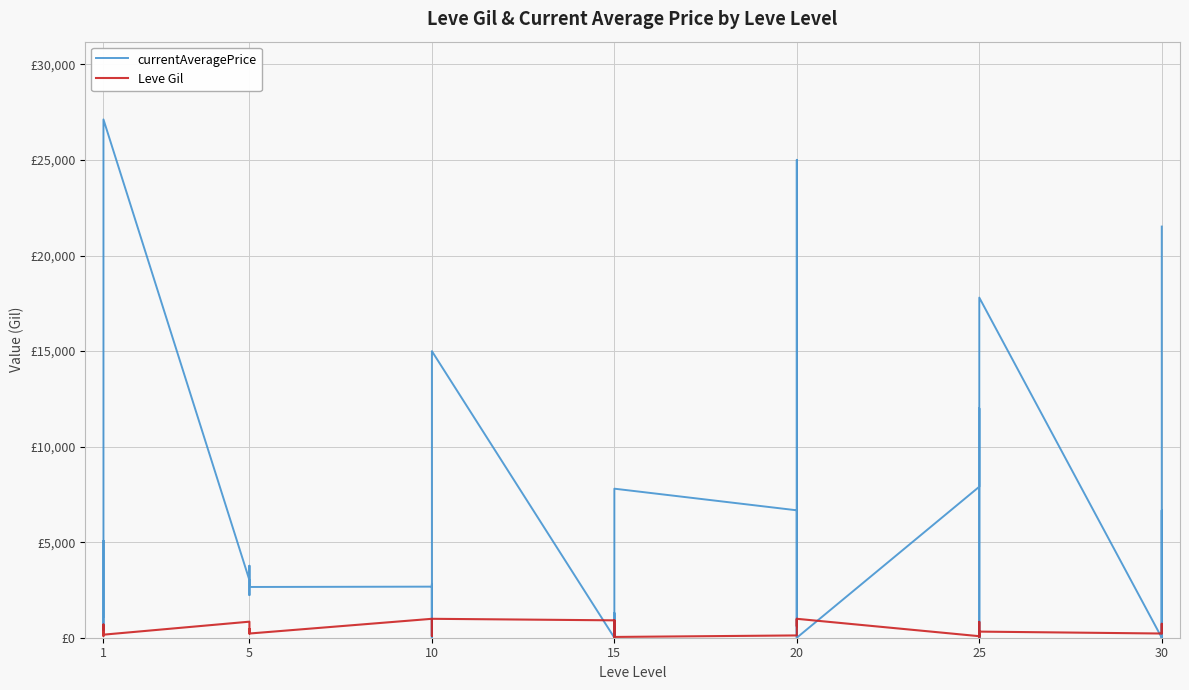

In Leve Gil, how many points are higher than both neighbors (excluding endpoints)?

9